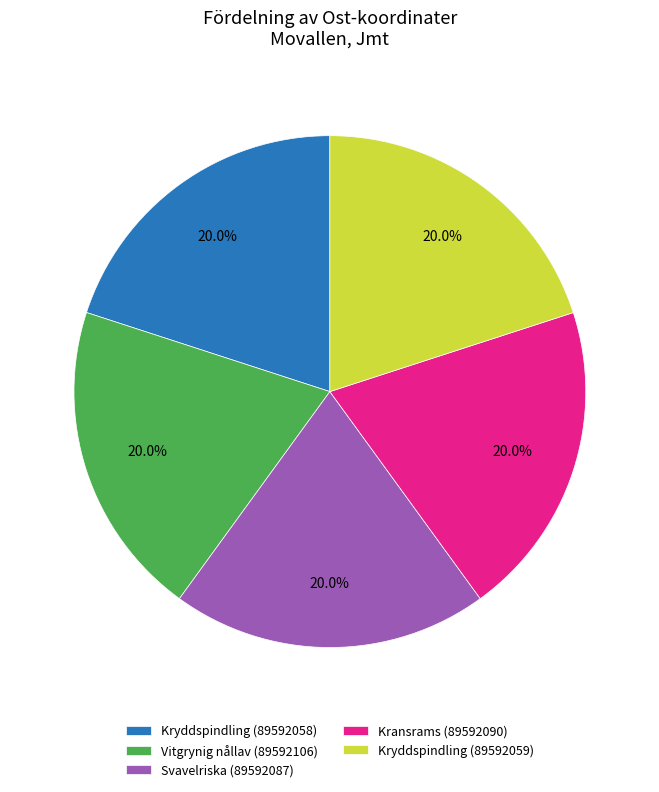

Count the number of slices in the pie.

5